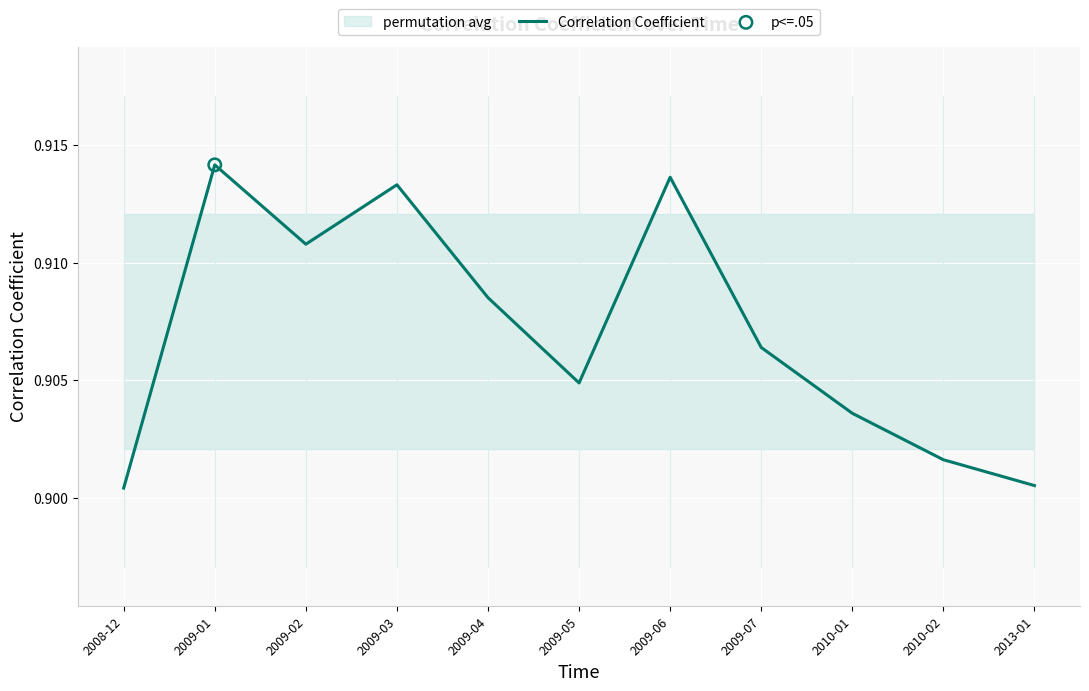

Which has a higher value, 2010-01 or 2009-06?

2009-06